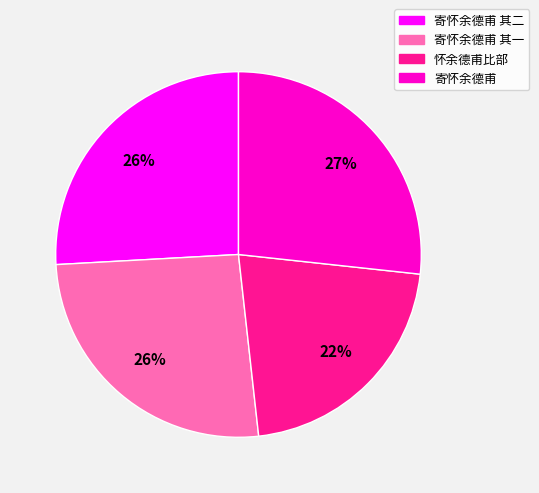

Is there a majority slice in this chart?

No